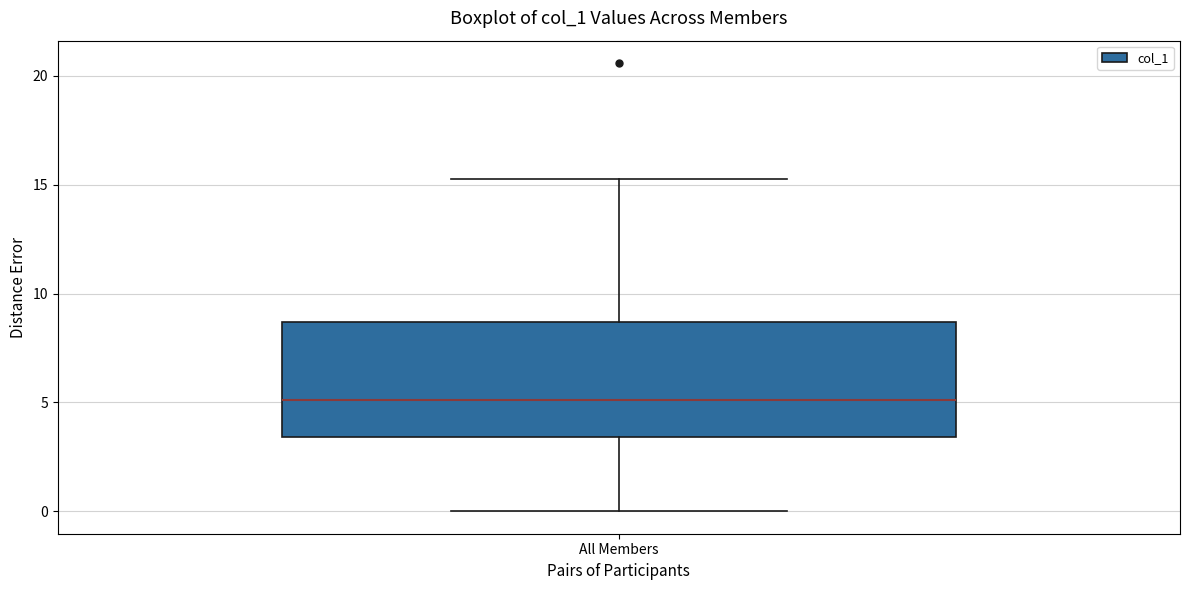

Read this box plot against the y-axis: the position of the median line, the range covered by the box, and the ends of both whiskers. The values are not printed on the chart, so give them approximately, as read against the axis.

median 5.0, box 3.5 to 8.5, whiskers 0.0 to 15.5